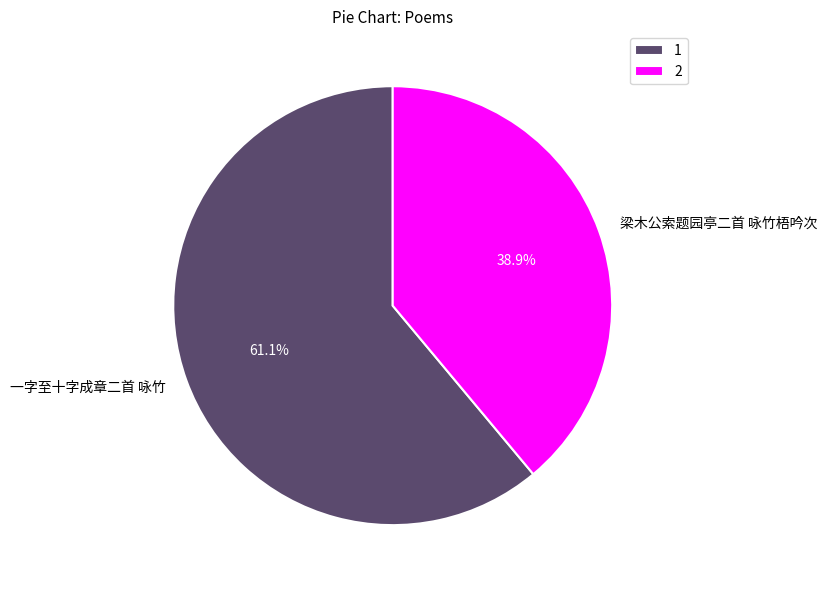

To the nearest percent, what portion does 梁木公索题园亭二首 咏竹梧吟次 represent?

39%